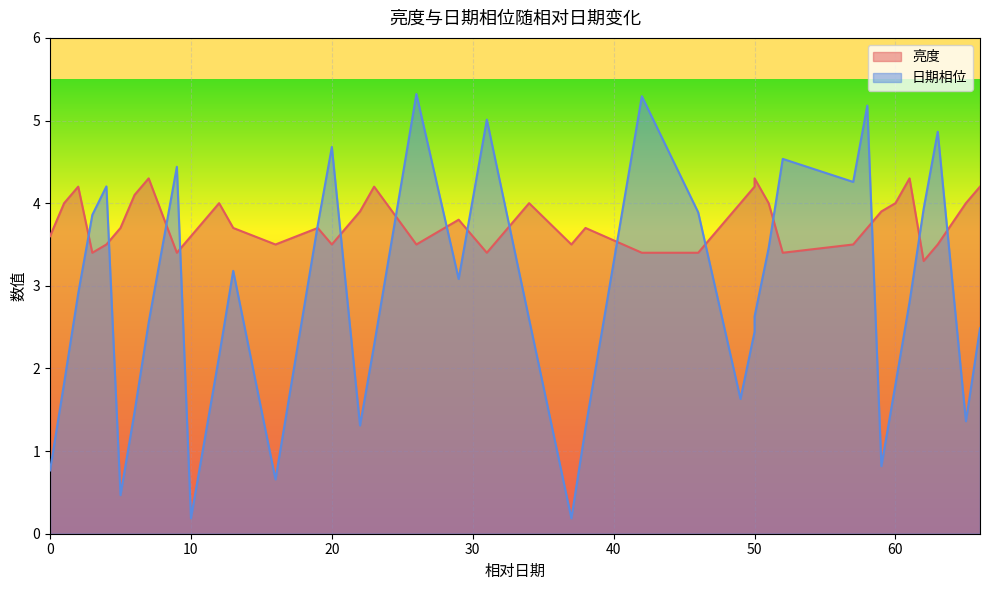

What are all the series names shown in the legend?

亮度, 日期相位